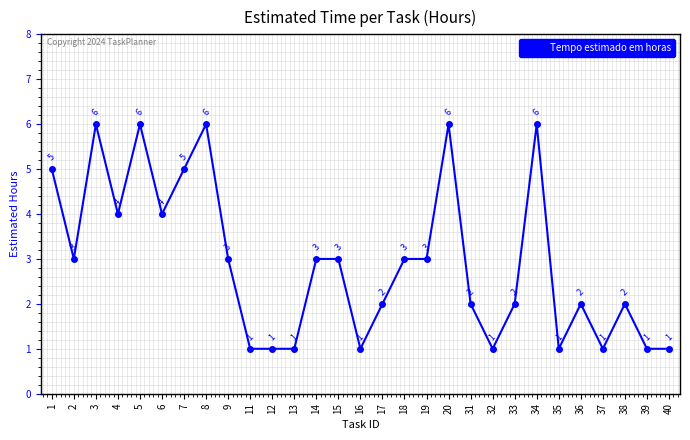

Read the value at 8.

6